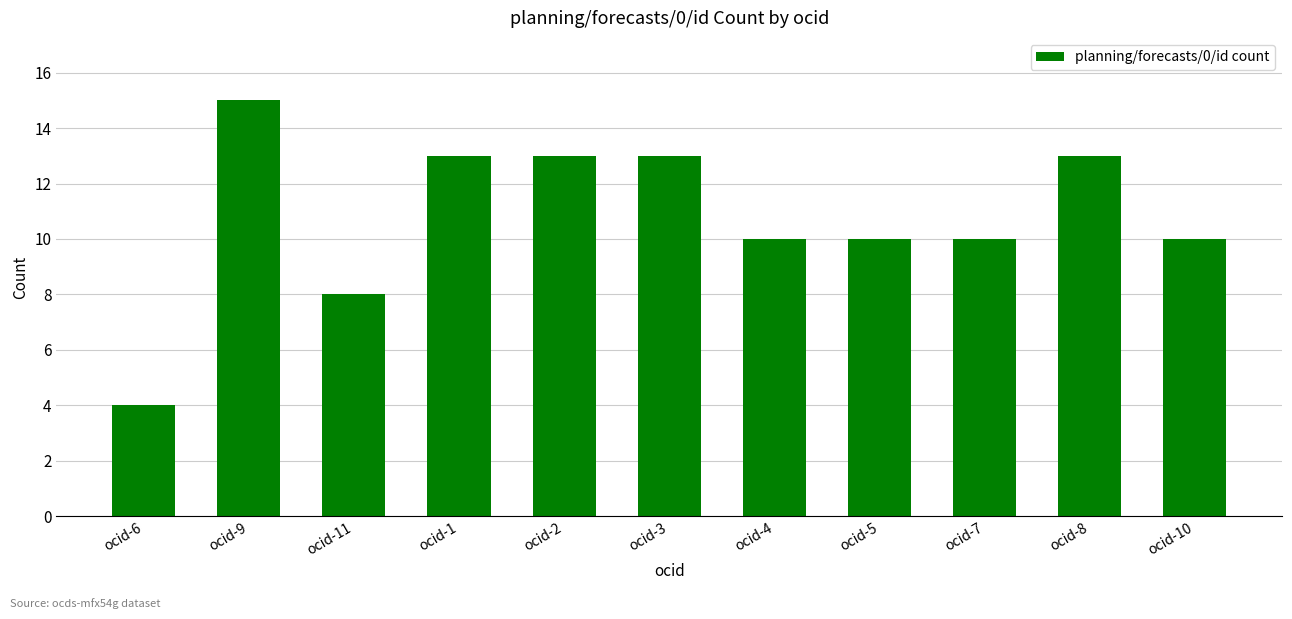

Which has a higher value, ocid-11 or ocid-9?

ocid-9